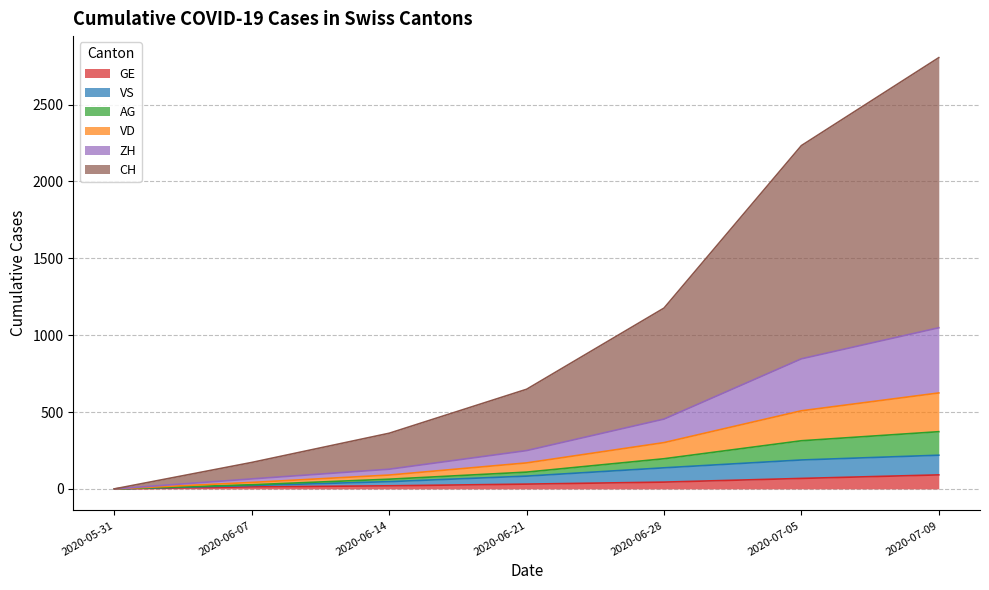

At which category is the sum across all series the highest?

2020-07-09